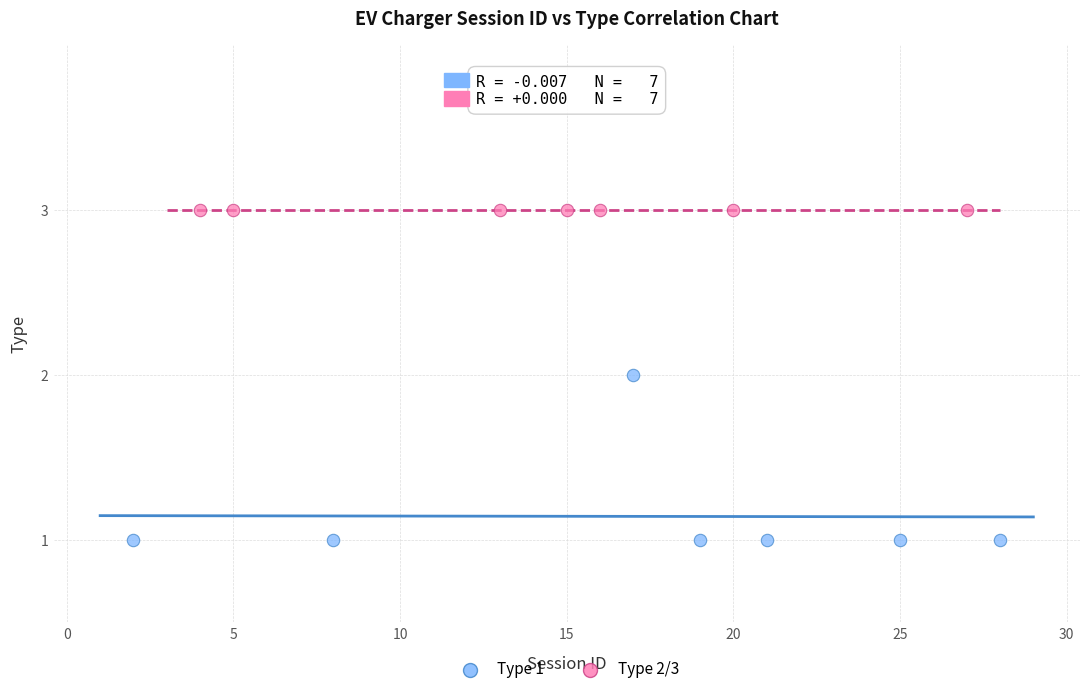

Which series contains the highest Y value?

Type 2/3